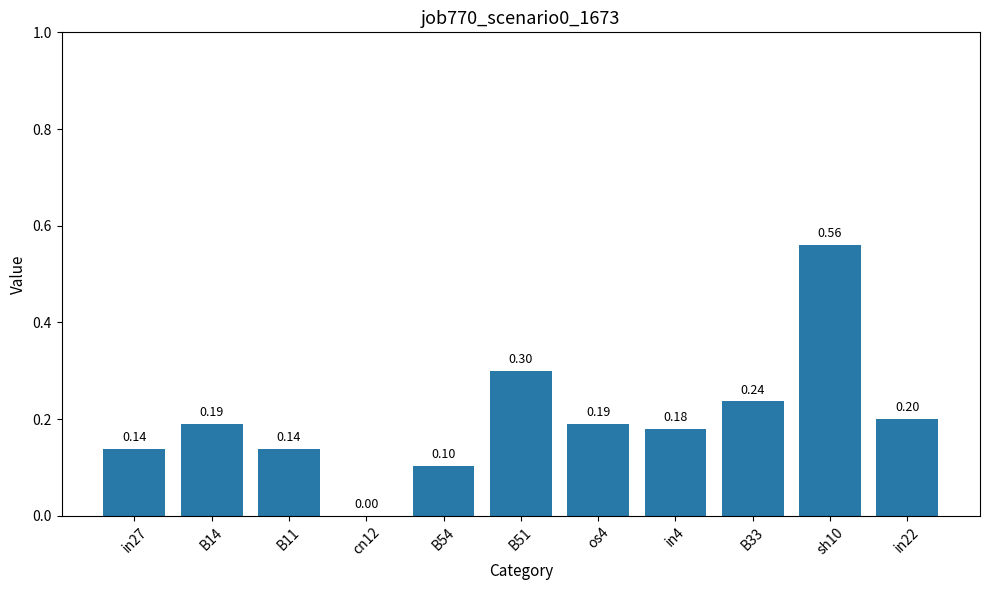

What is the sum of the values at os4 and in4?

0.4